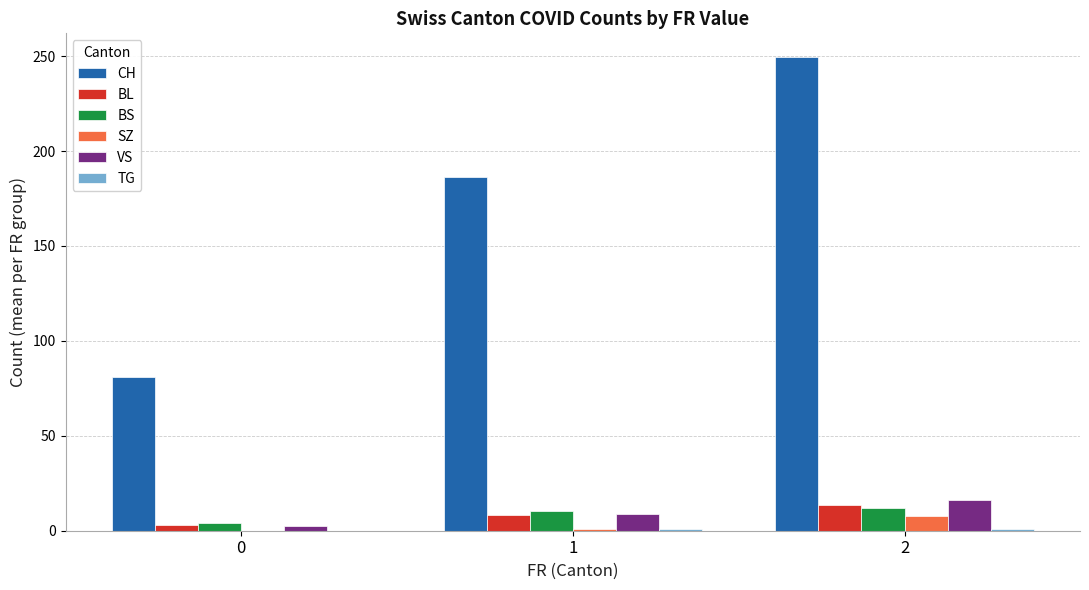

What is the sum of the BL values at 1 and 2?

21.6